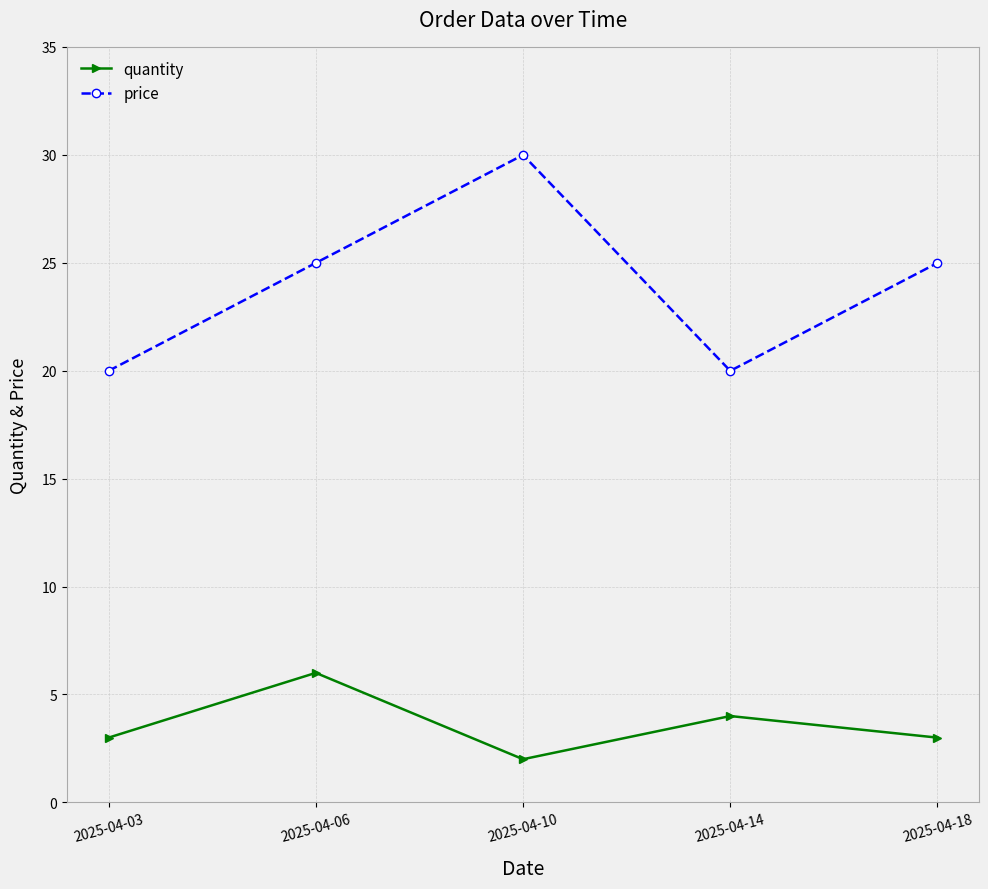

How many series are shown in this chart?

2